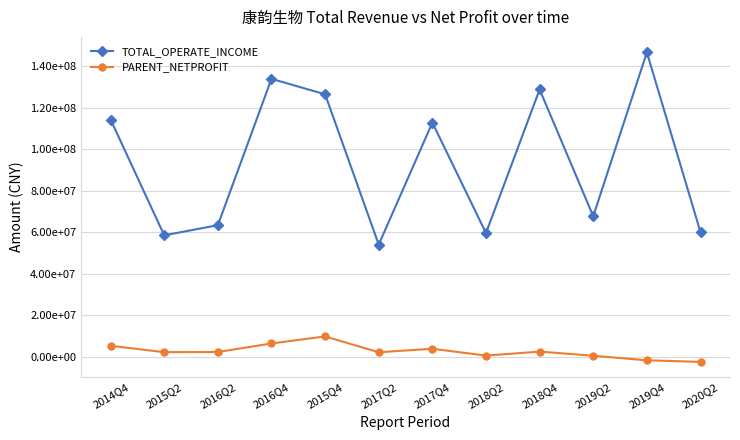

True or false: TOTAL_OPERATE_INCOME and PARENT_NETPROFIT cross at least once.

False